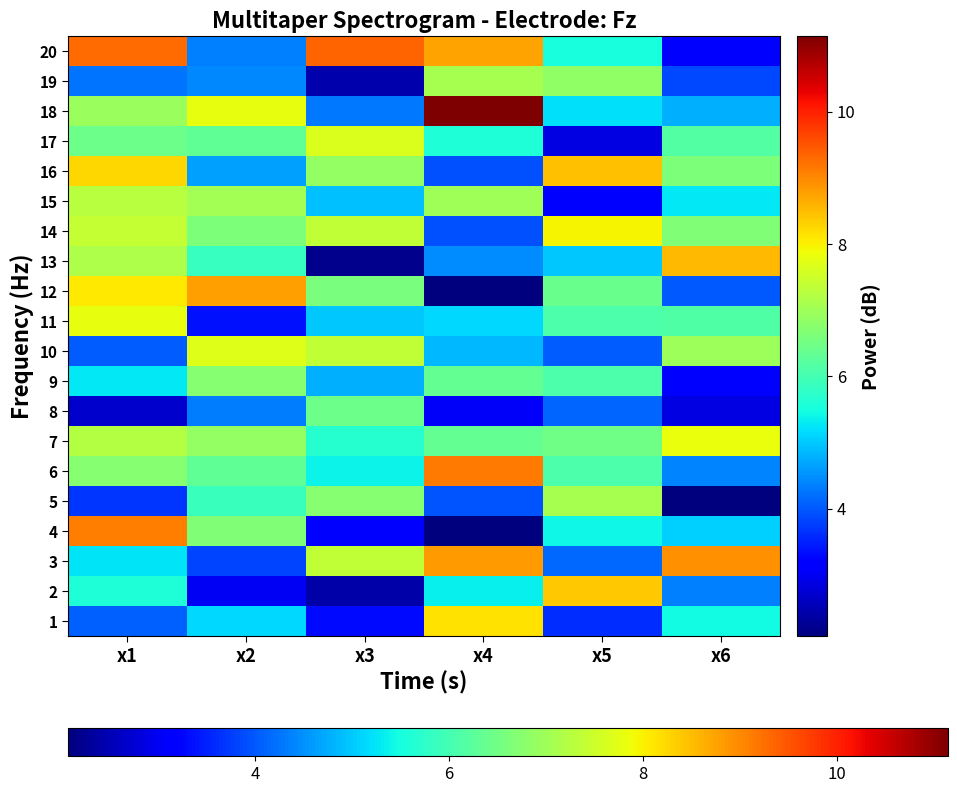

List the series in order of their peak value, highest first.

18, 20, 6, 4, 3, 12, 13, 16, 2, 1, 14, 7, 11, 10, 17, 15, 19, 5, 9, 8